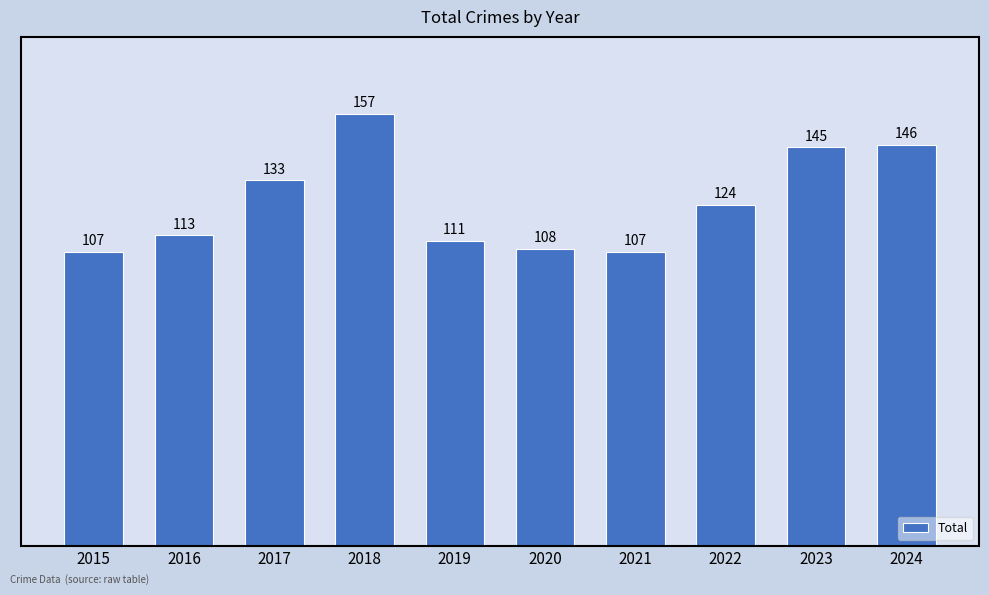

Does the chart contain any negative values?

No